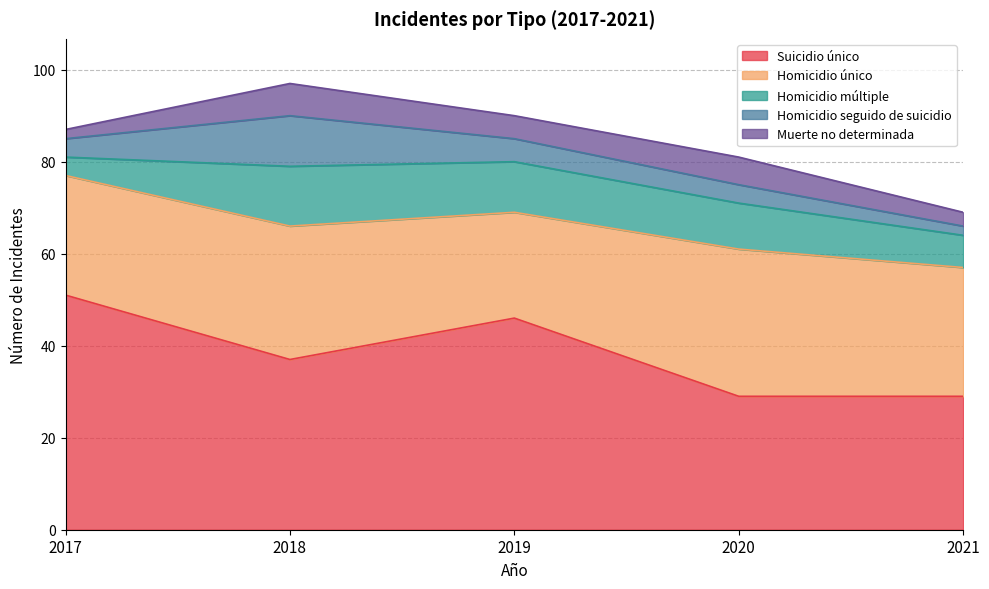

True or false: Homicidio múltiple and Homicidio seguido de suicidio cross at least once.

False